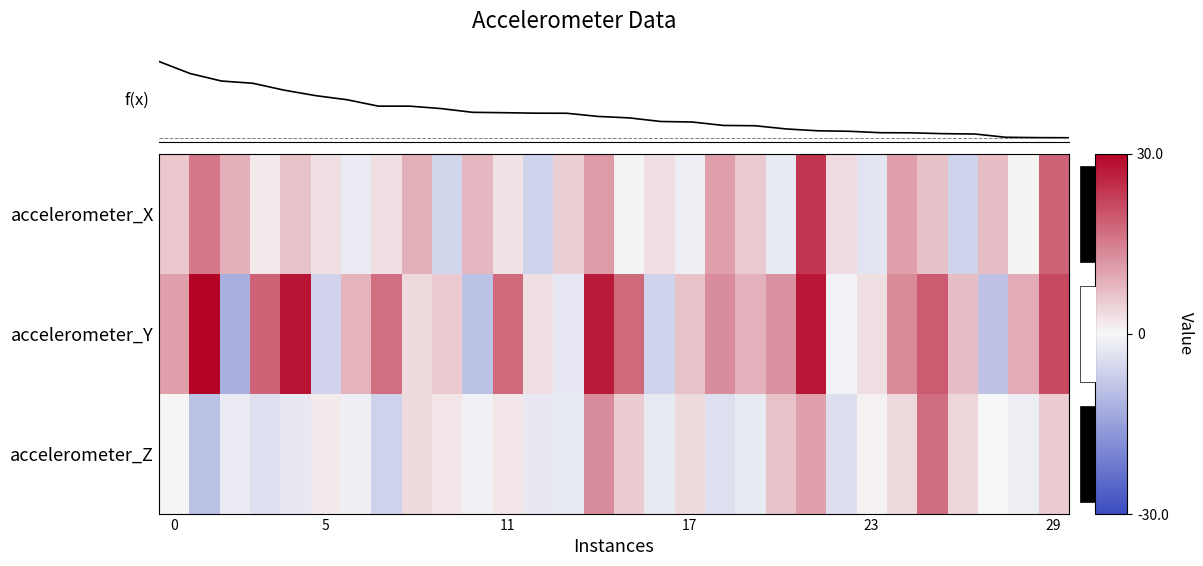

What is the lowest value of the accelerometer_X series?

-6.4